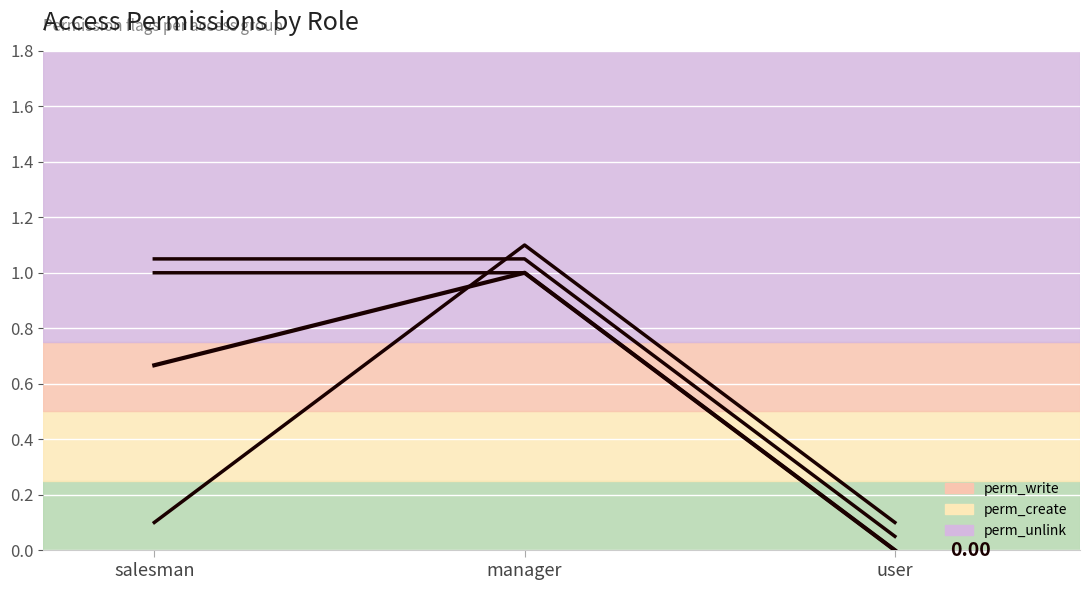

Reading left to right, extract all data points from this chart.

salesman=0.7	manager=1.0	user=0.0